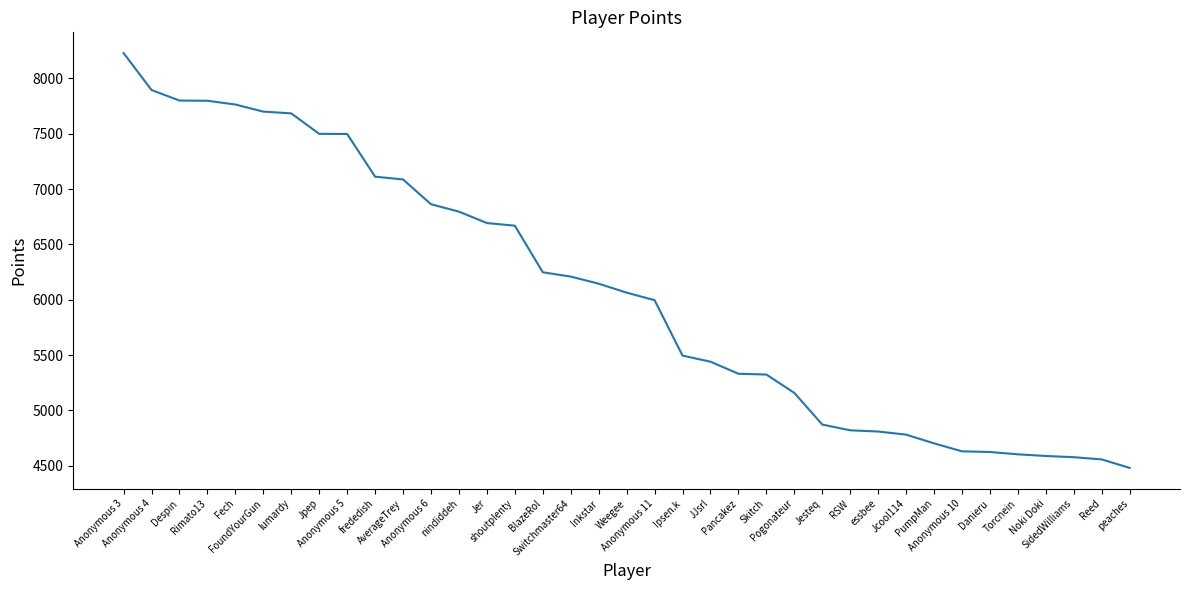

What is the difference between the maximum and minimum values?

3749